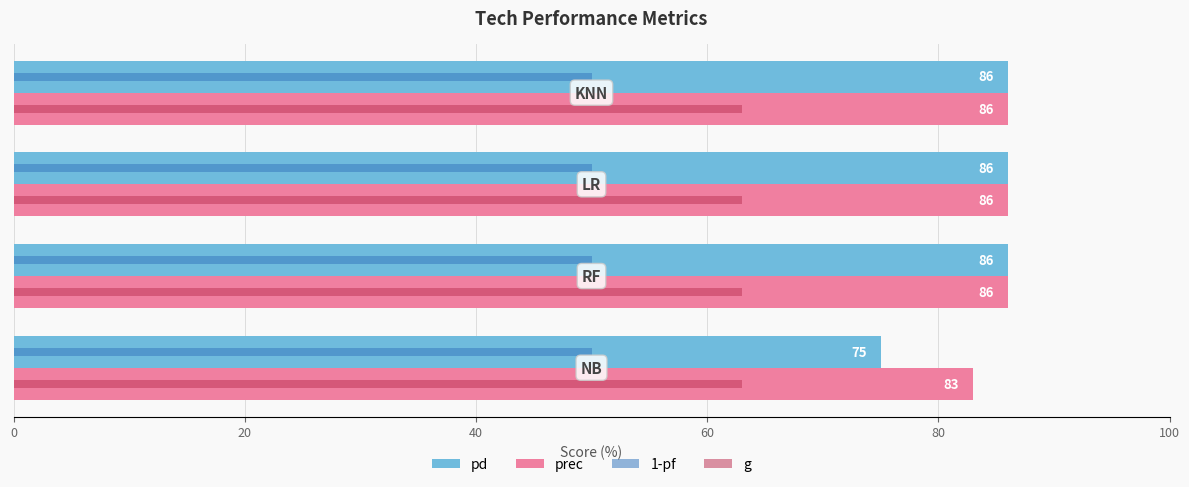

Which series has the largest total across all categories?

prec